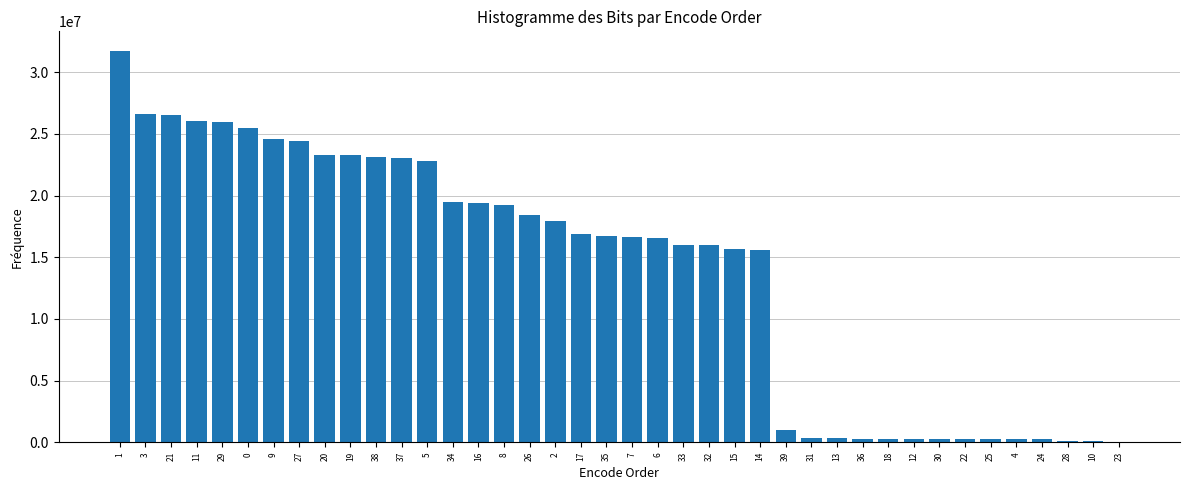

Is it true that the value at 7 is 27263437?

False